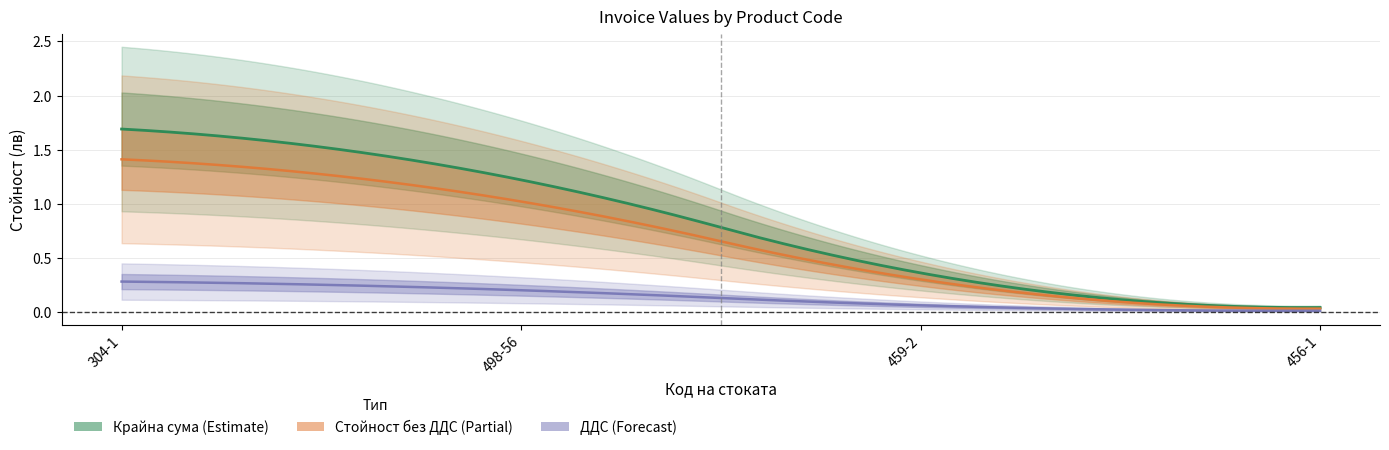

Is the value of Крайна сума at 456-1 greater than the value of Стойност без ДДС at 459-2?

No